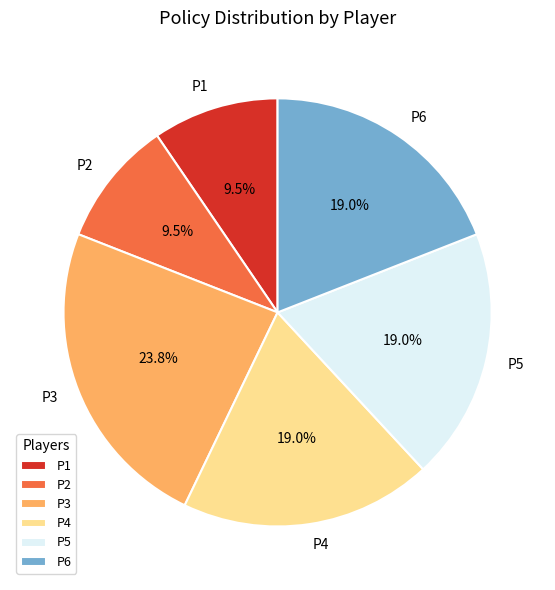

To the nearest percent, what is the difference between the largest and smallest slice percentages?

14%